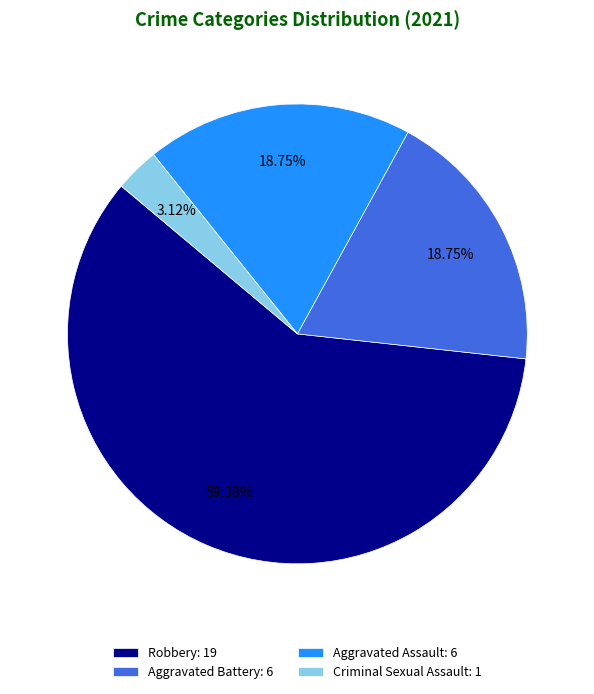

What is the largest slice in the pie chart?

Robbery: 19